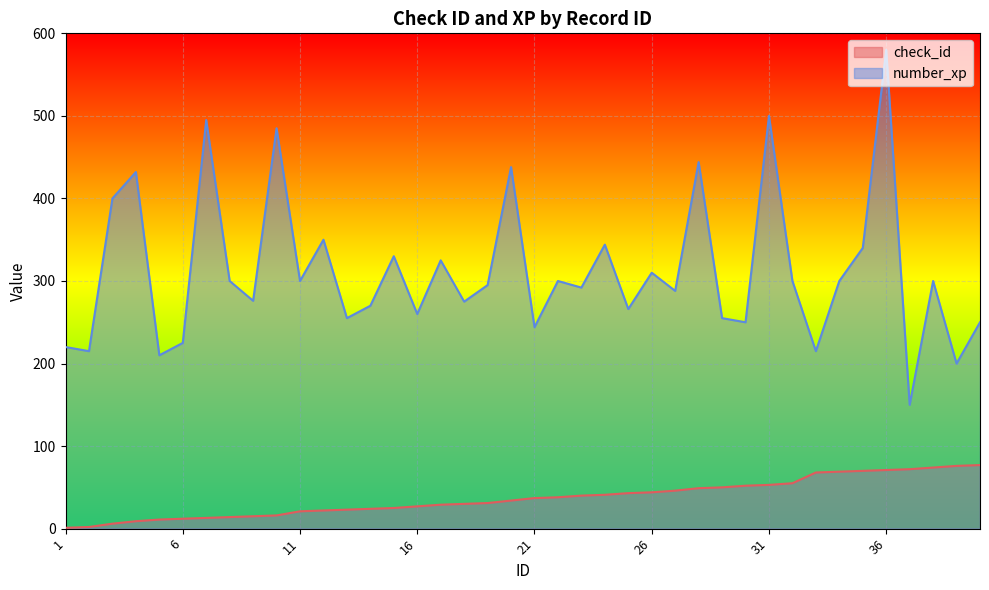

How many values in the check_id series exceed 37?

19